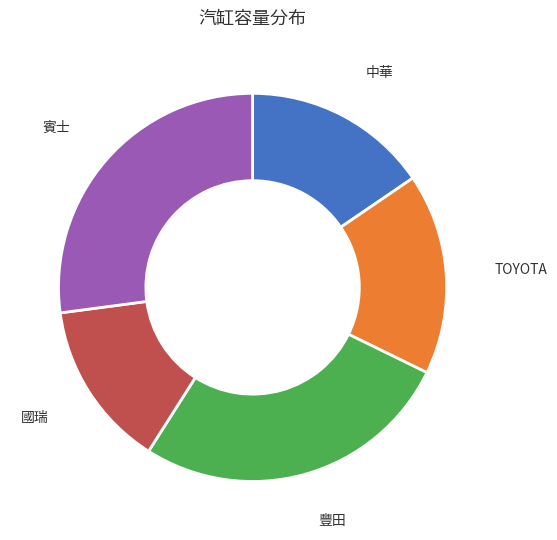

Does any single category account for the majority?

No